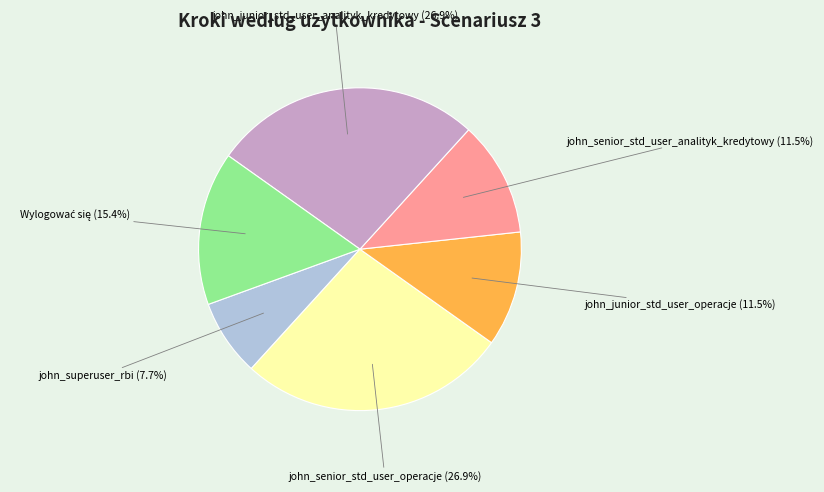

Approximately how many times larger is the value at john_junior_std_user_analityk_kredytowy compared to john_junior_std_user_operacje?

2.3